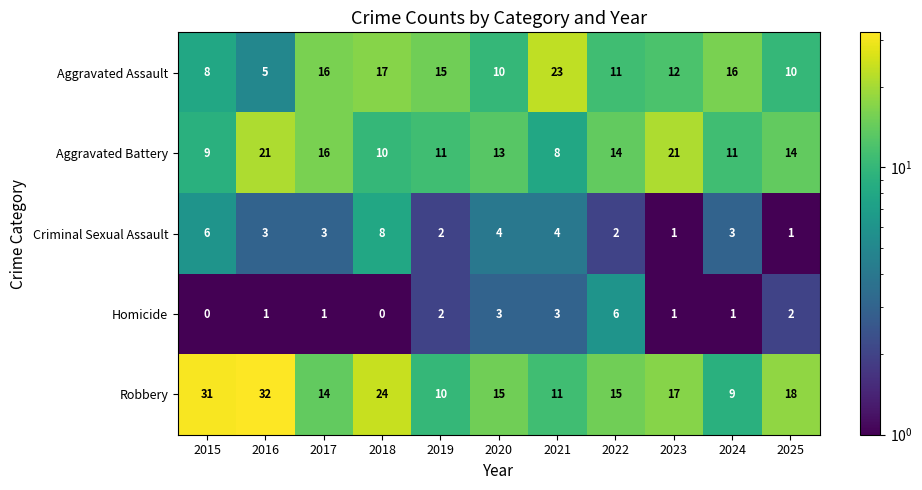

What is the total value across all series at 2023?

52